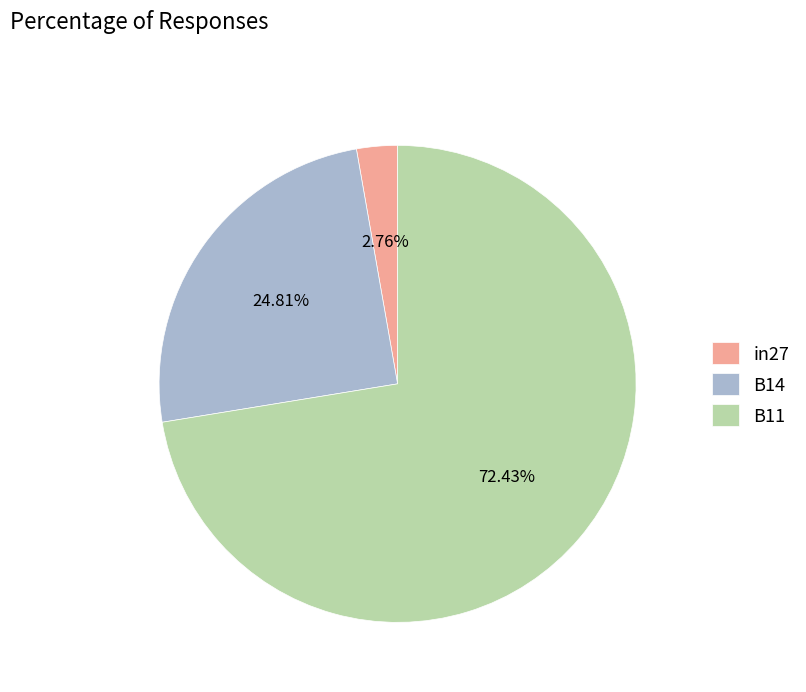

Combined, do B14 and in27 account for over 50%?

No